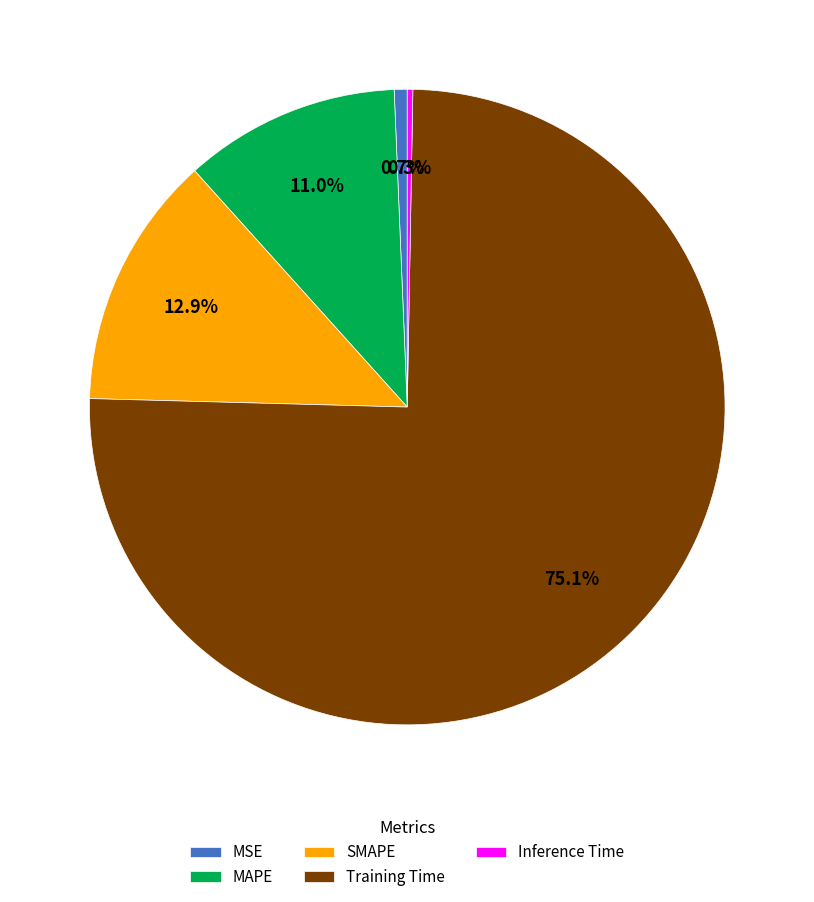

Between Training Time and MSE, which is larger?

Training Time